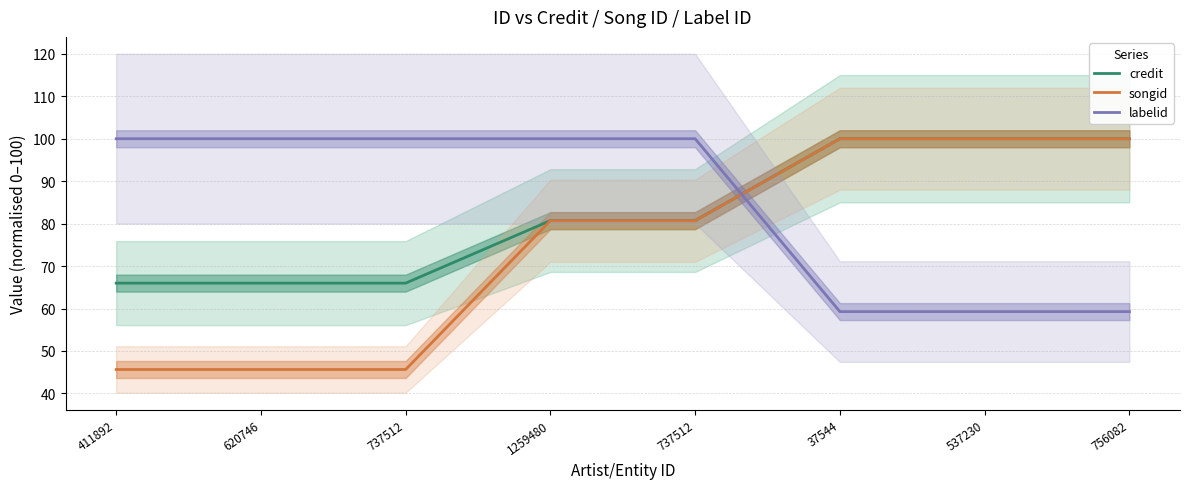

What is the maximum value for labelid?

100.0